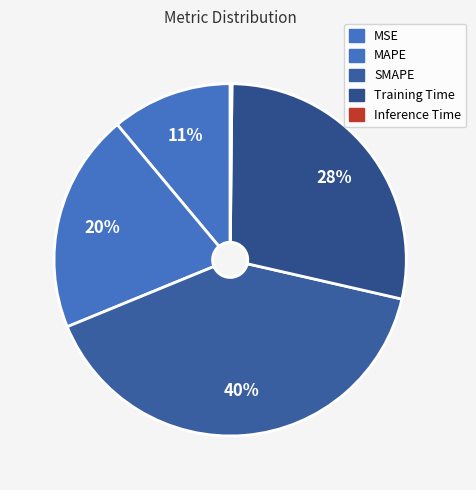

To the nearest percent, what is the difference between the SMAPE and MSE slice percentages?

29%